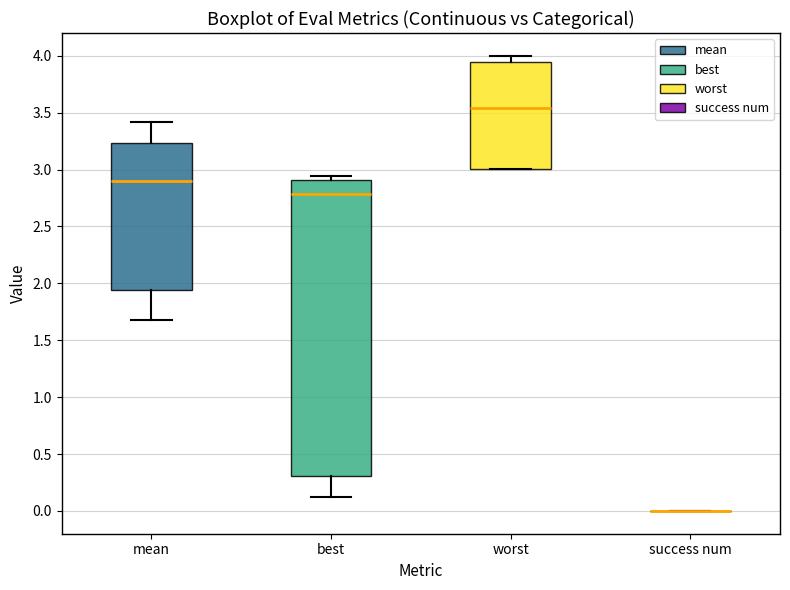

Reading left to right, read every box against the y-axis: the position of its median line, the range the box covers, and the ends of its whiskers. The values are not printed on the chart, so give them approximately, as read against the axis.

mean: median 2.90, box 1.95 to 3.25, whiskers 1.70 to 3.40
best: median 2.80, box 0.30 to 2.90, whiskers 0.10 to 2.95
worst: median 3.55, box 3.00 to 3.95, whiskers 3.00 to 4.00
success num: box collapsed to a line at 0.00, whiskers 0.00 to 0.00